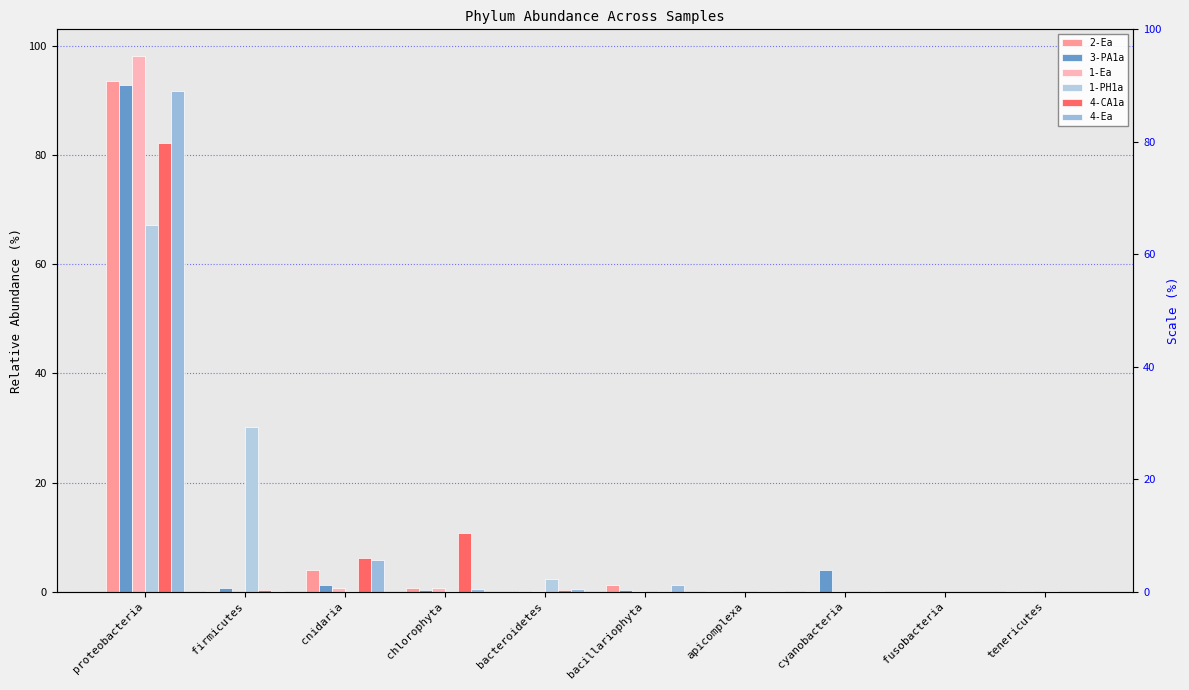

What is the maximum value shown in the chart?

98.2